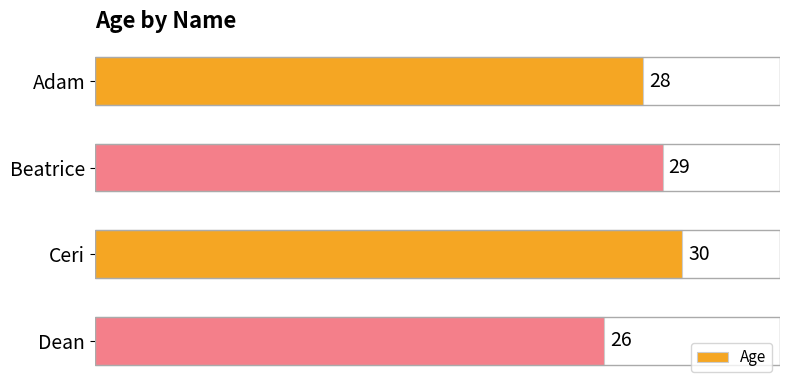

How many categories are shown in the chart?

4